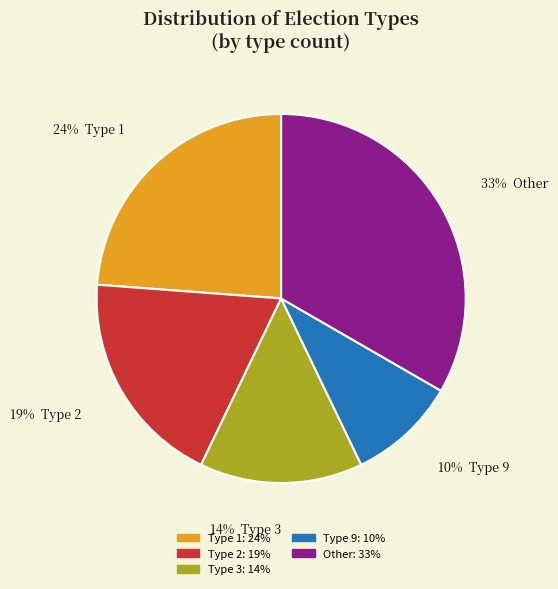

Is there any slice that represents more than half of the pie?

No